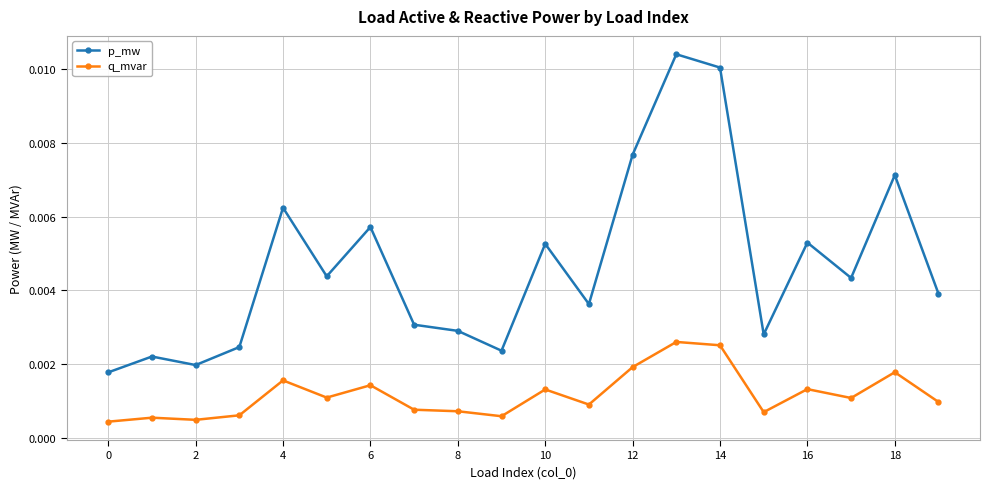

Does the chart display data point markers on the line(s)?

Yes